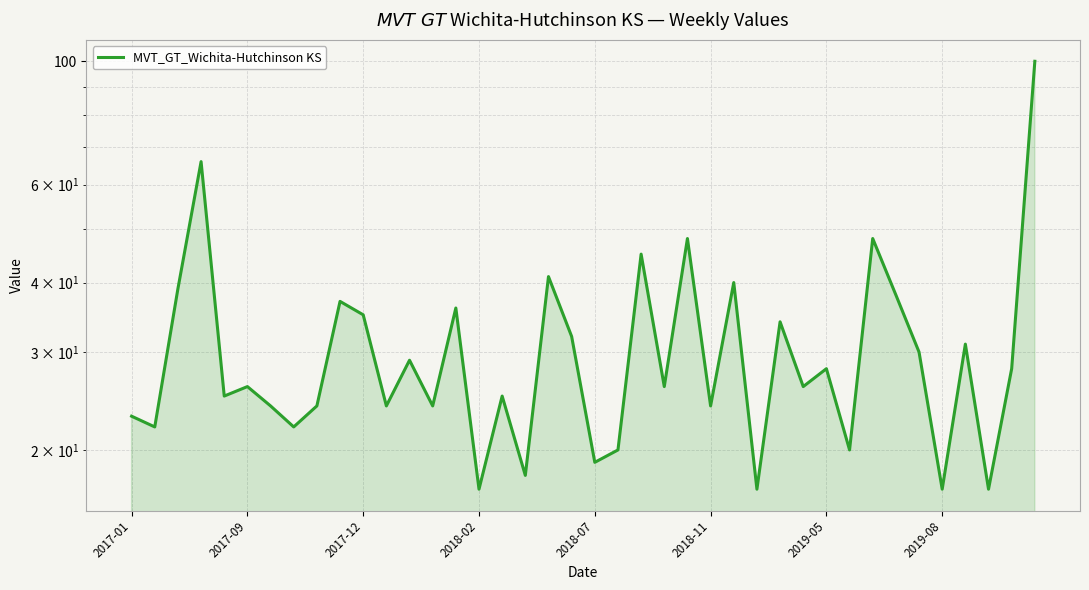

Between 31 and 2019-05, which is larger?

2019-05